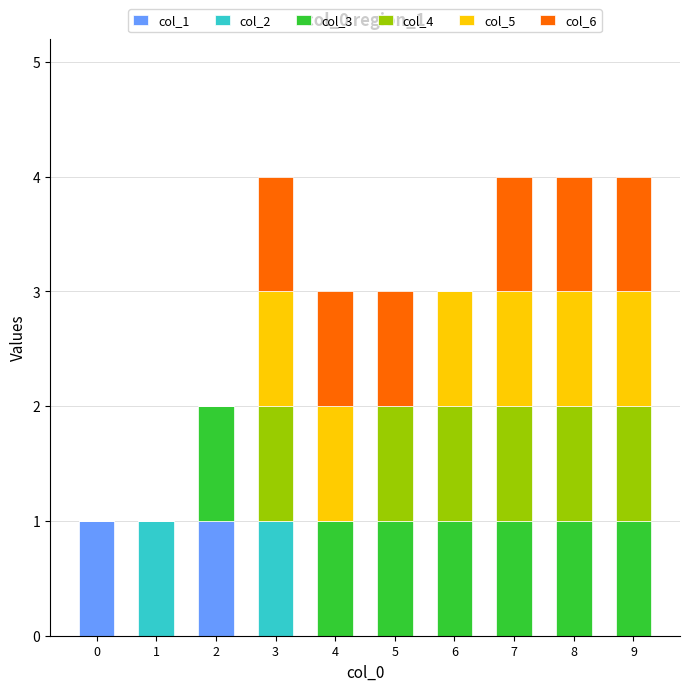

The col_1 series shows 0 at 6. True or false?

True